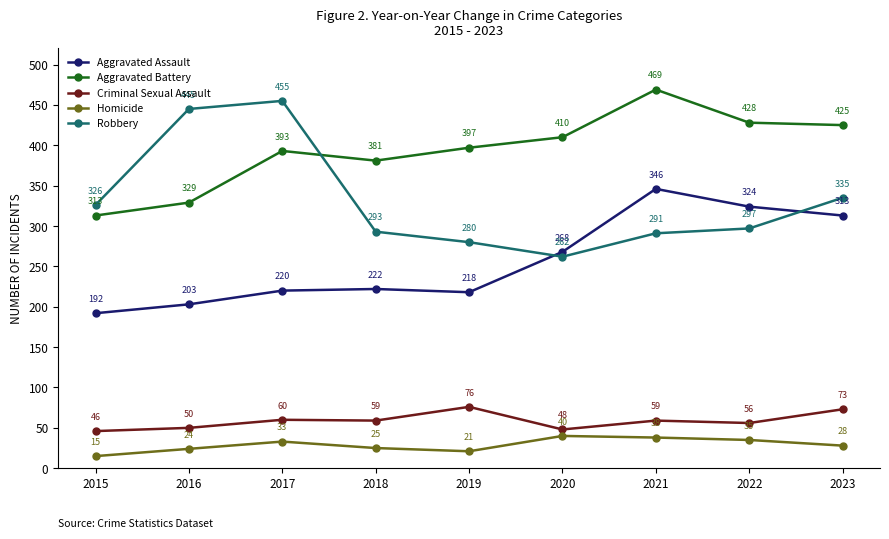

Which series changed the most between 2020 and 2021?

Aggravated Assault